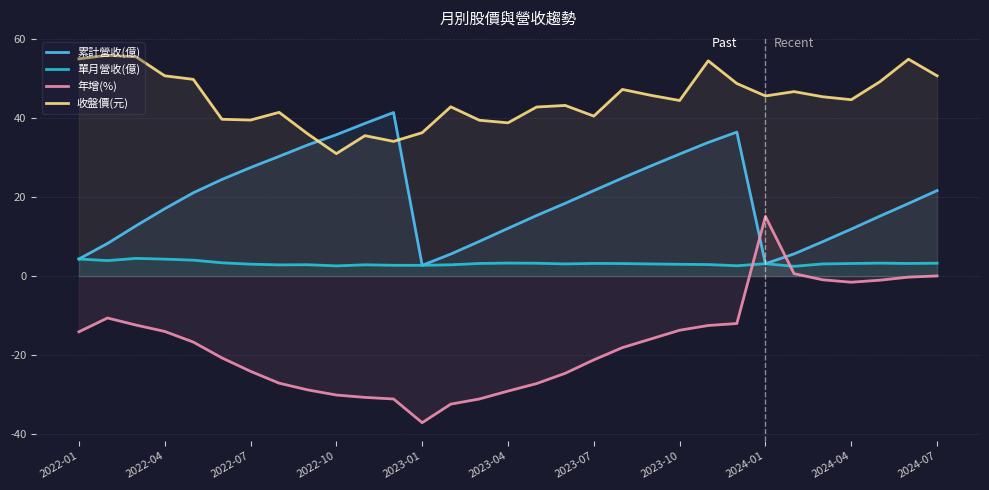

True or false: 累計營收(億) and 年增(%) intersect in this chart.

True